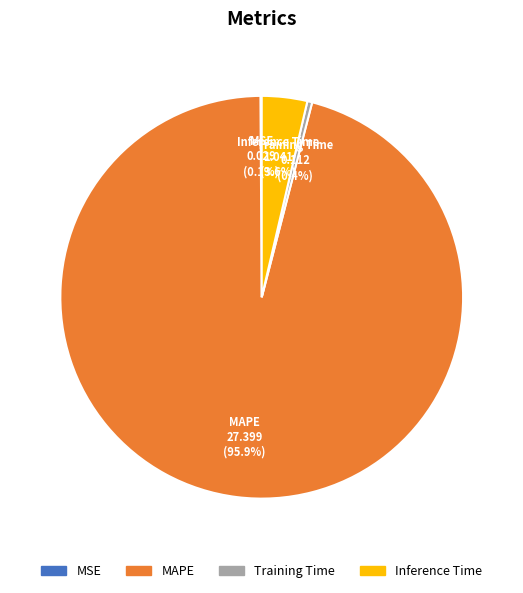

Combined, do Inference Time and Training Time account for over 50%?

No